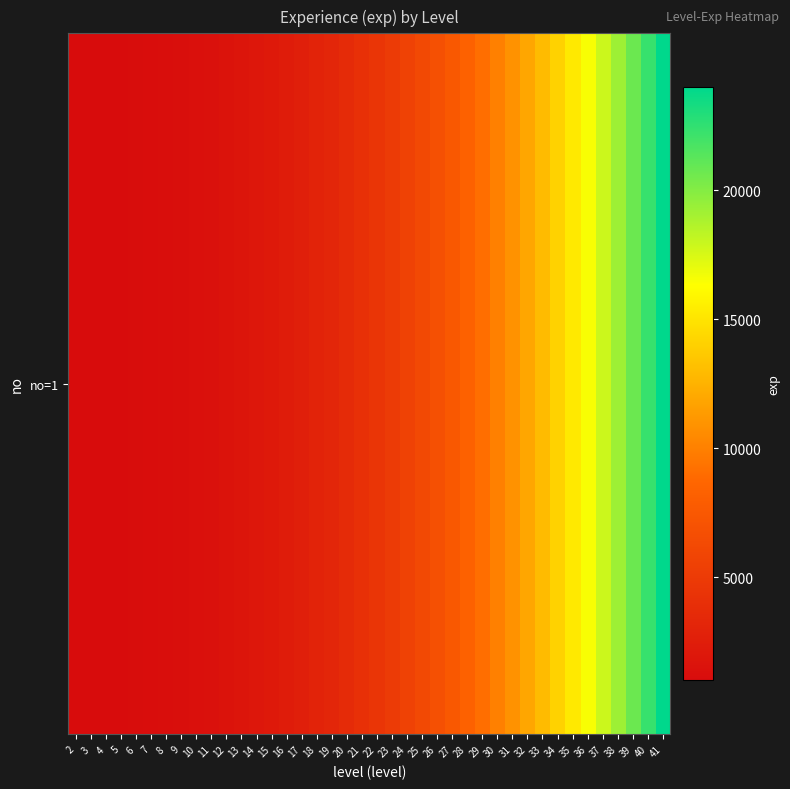

Reading left to right, what are all the values shown in this chart?

1002	1008	1020	1040	1070	1112	1168	1240	1330	1440	1572	1728	1910	2120	2360	2632	2938	3280	3660	4080	4542	5048	5600	6200	6850	7552	8308	9120	9990	10920	11912	12968	14090	15280	16540	17872	19278	20760	22320	24000